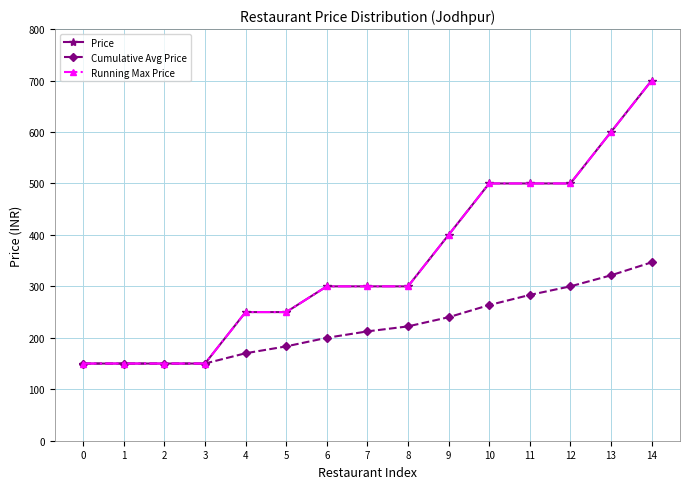

How many lines are shown in the chart?

3